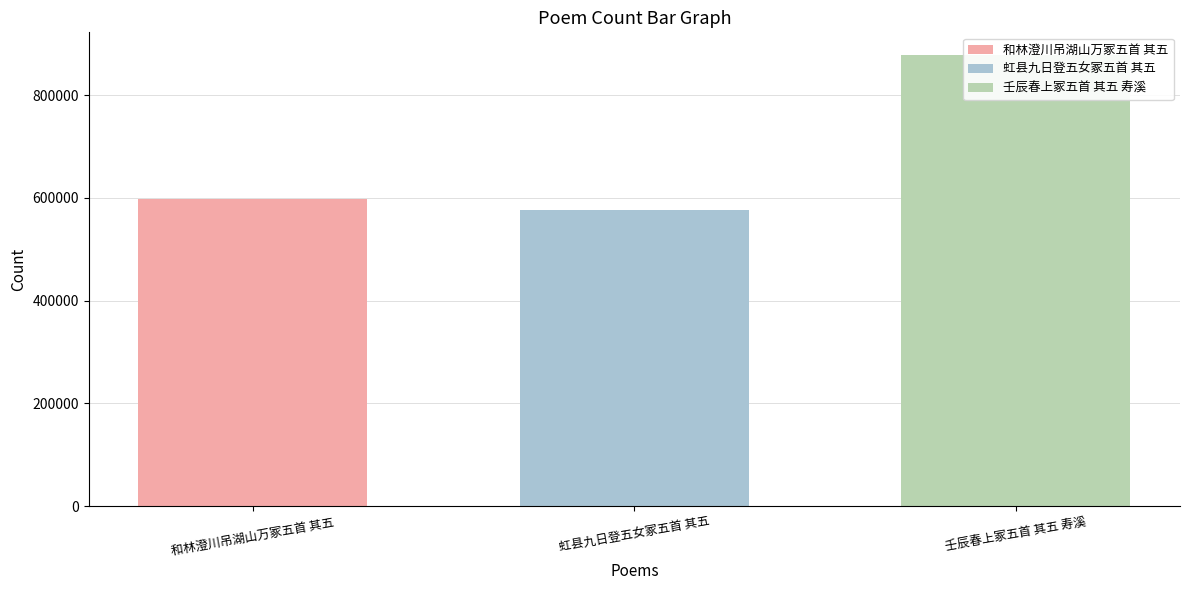

Does the chart contain any negative values?

No